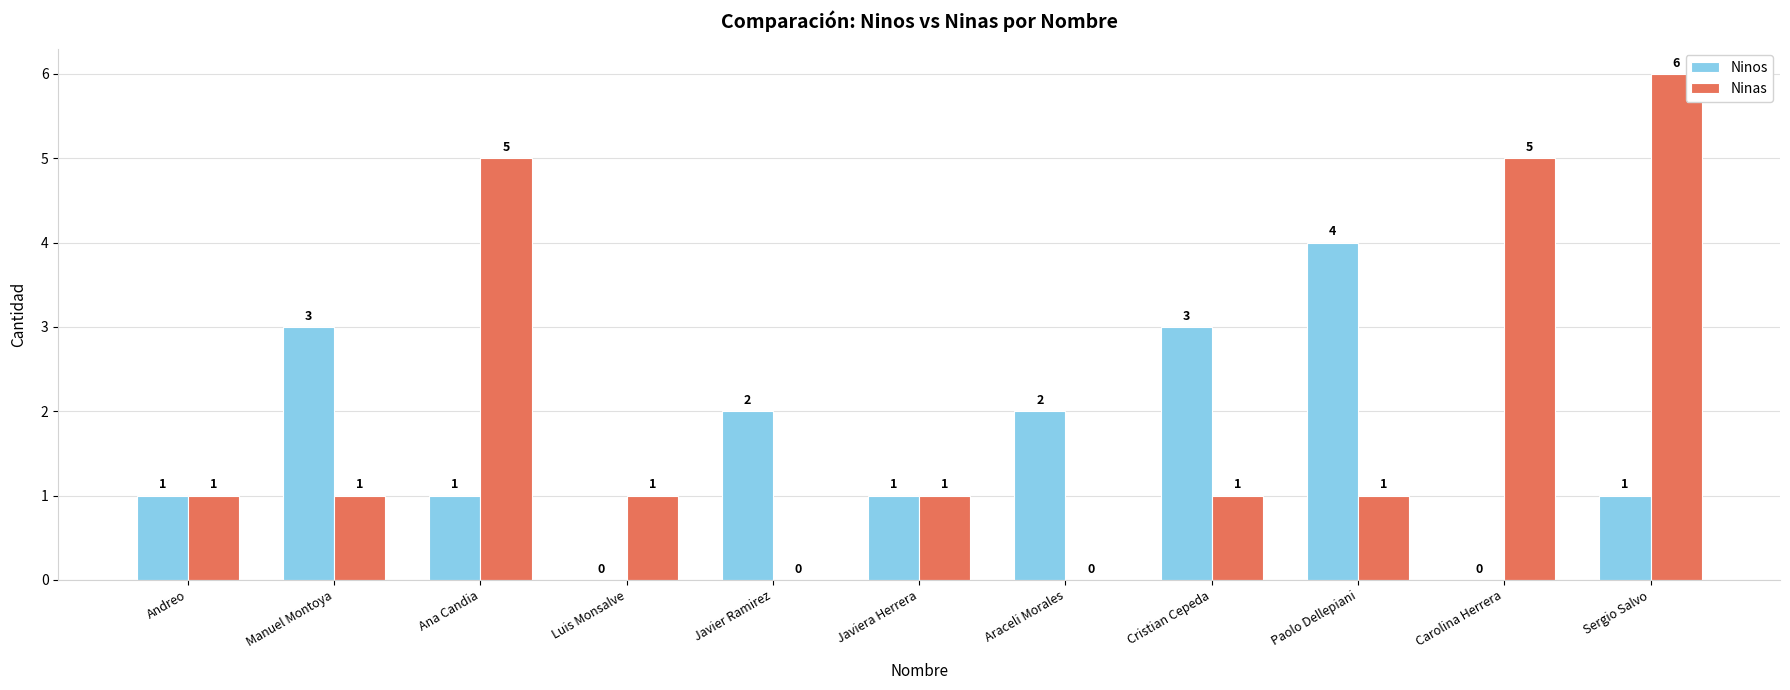

True or false: Ninos has a value of 2 at Araceli Morales.

True